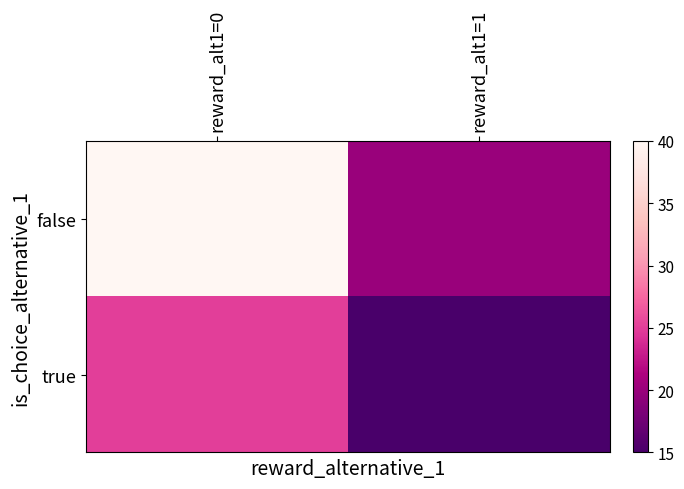

At which category is the sum across all series the highest?

reward_alt1=0